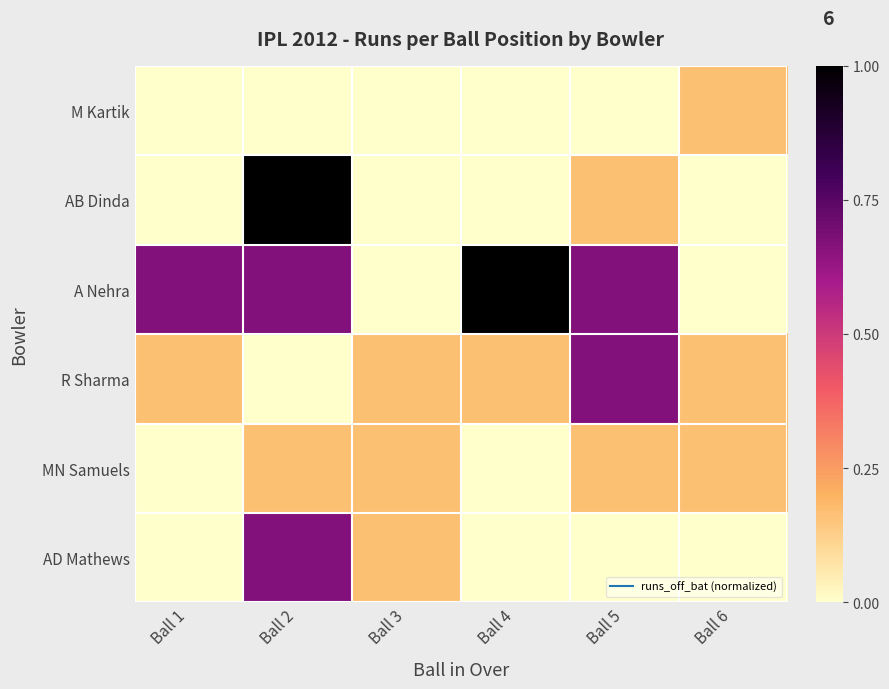

Reading left to right, extract all data points from this chart.

M Kartik: Ball 1=0.0	Ball 2=0.0	Ball 3=0.0	Ball 4=0.0	Ball 5=0.0	Ball 6=0.2
AB Dinda: Ball 1=0.0	Ball 2=1.0	Ball 3=0.0	Ball 4=0.0	Ball 5=0.2	Ball 6=0.0
A Nehra: Ball 1=0.7	Ball 2=0.7	Ball 3=0.0	Ball 4=1.0	Ball 5=0.7	Ball 6=0.0
R Sharma: Ball 1=0.2	Ball 2=0.0	Ball 3=0.2	Ball 4=0.2	Ball 5=0.7	Ball 6=0.2
MN Samuels: Ball 1=0.0	Ball 2=0.2	Ball 3=0.2	Ball 4=0.0	Ball 5=0.2	Ball 6=0.2
AD Mathews: Ball 1=0.0	Ball 2=0.7	Ball 3=0.2	Ball 4=0.0	Ball 5=0.0	Ball 6=0.0